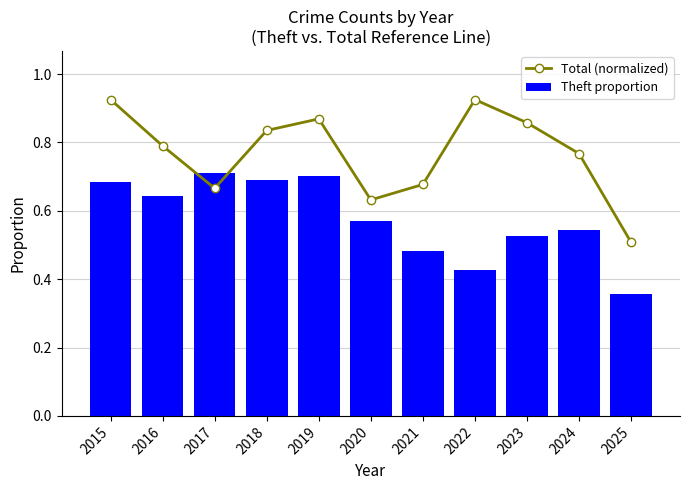

Is it true that Theft proportion equals 0.8 at 2023?

False